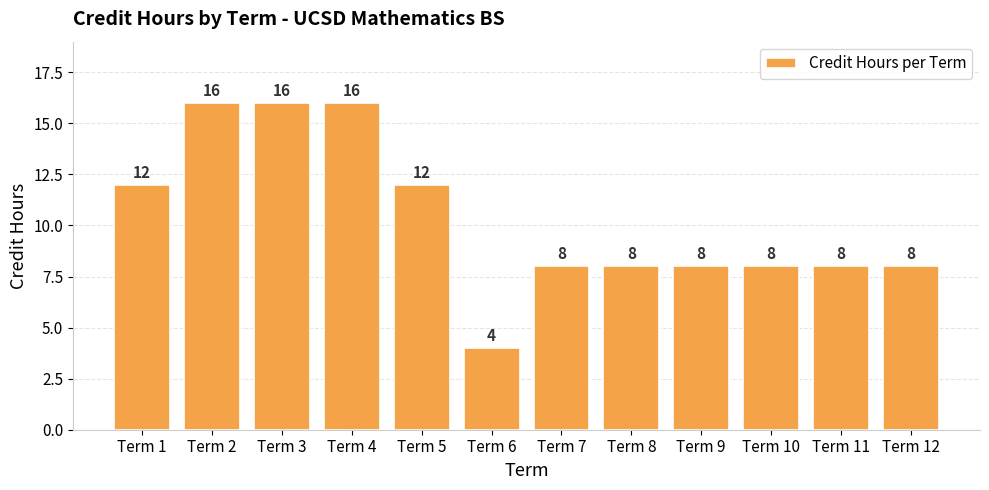

Is it true that the value at Term 6 is 4?

True